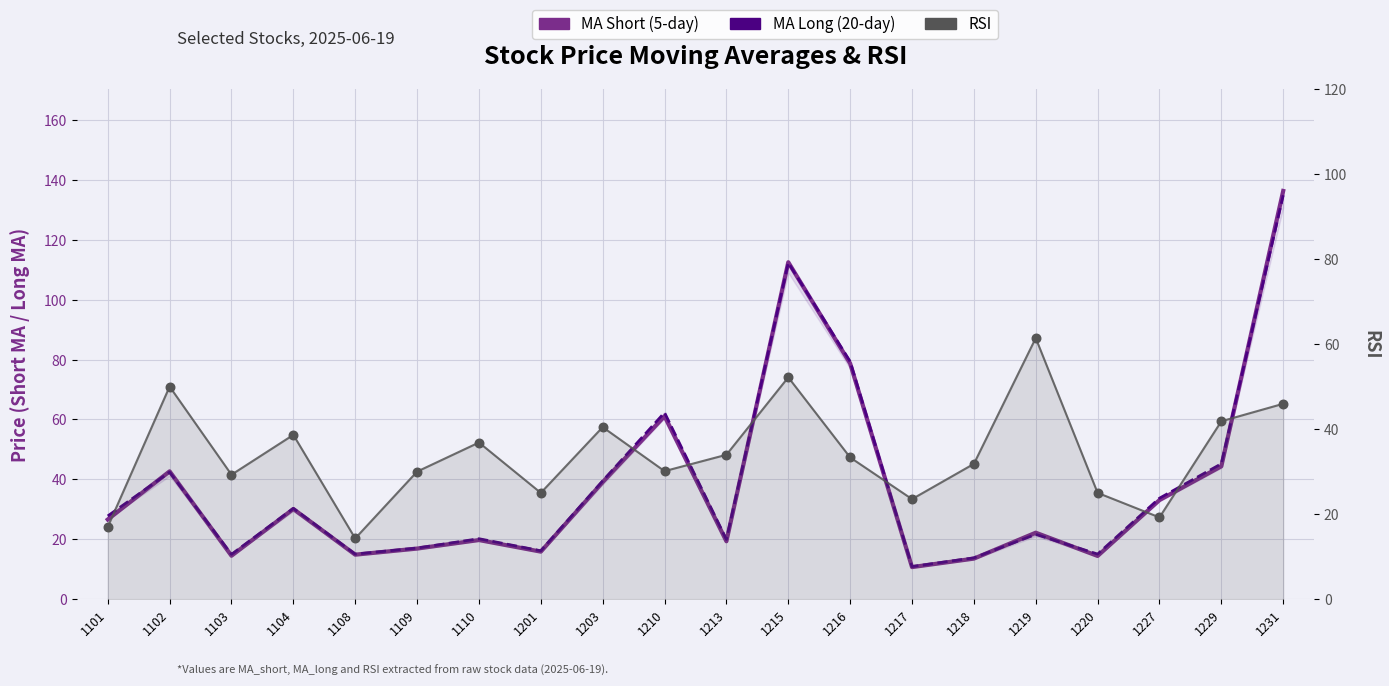

Is the value of RSI at 1201 greater than the value of MA Long (20-day) at 1203?

No